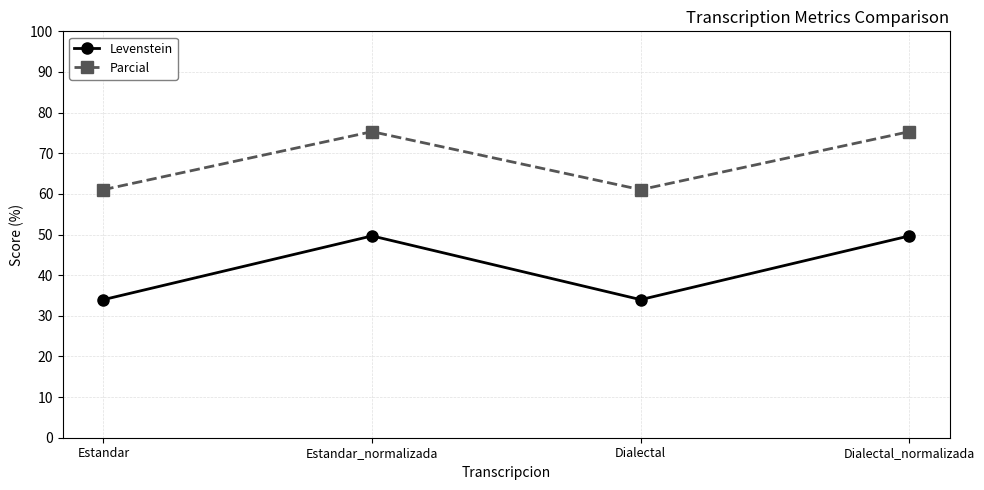

Read the Levenstein value at Estandar_normalizada.

49.7